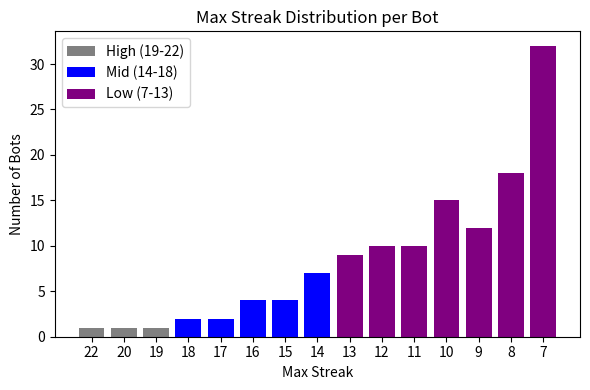

Is it true that the value at 20 is 1?

True